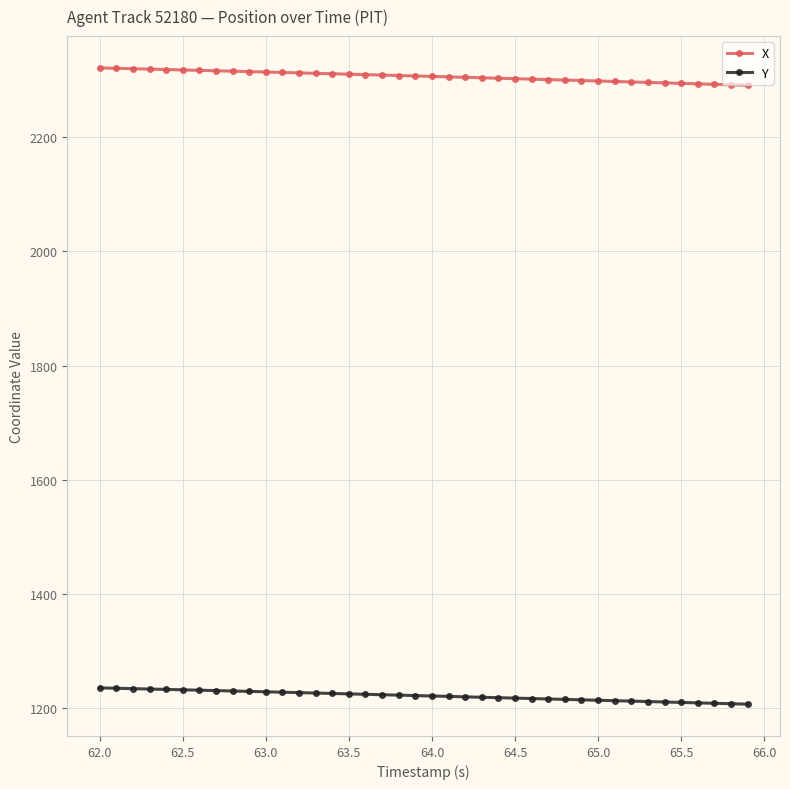

What is the difference between the second highest and minimum values in the Y series?

27.8